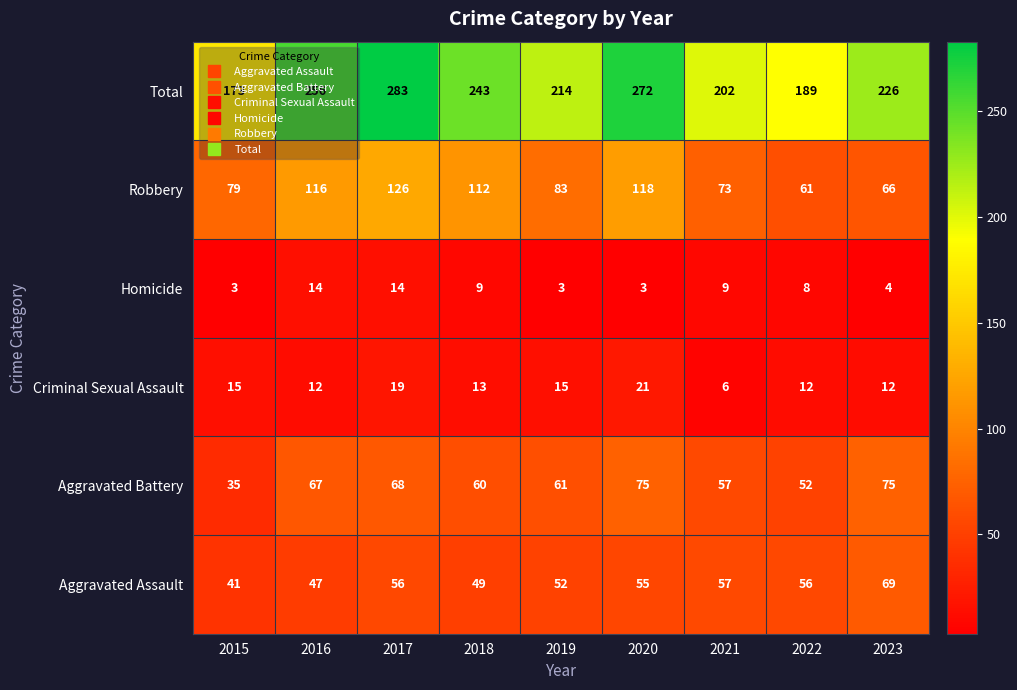

Between 2017 and 2022, which series saw the biggest shift?

Total